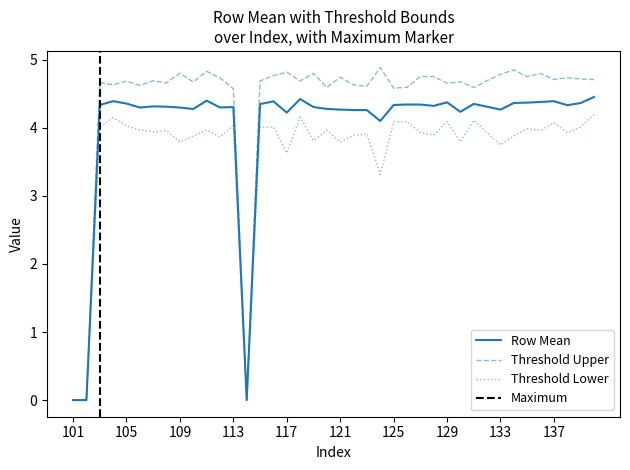

Which series has the widest spread of values?

Threshold Upper